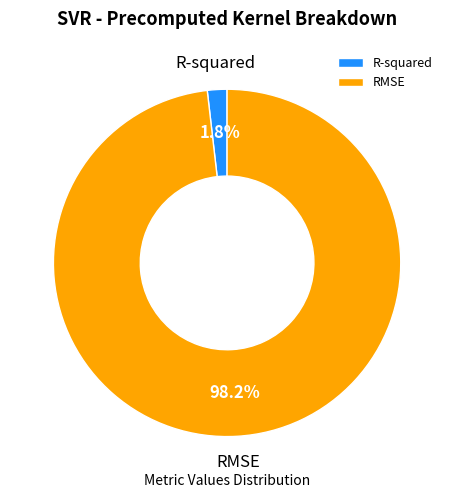

Which category accounts for the majority?

RMSE